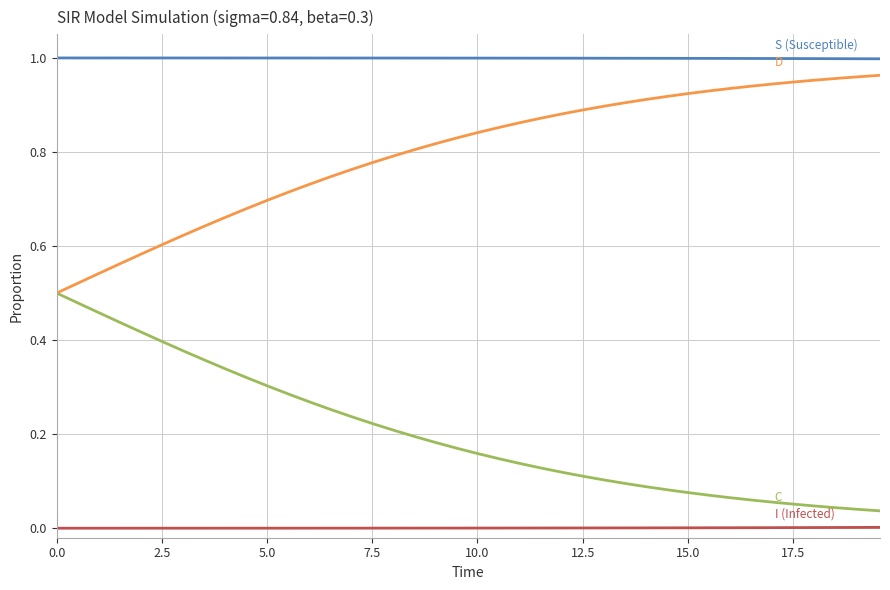

What is the label of the 5th point from the left?

10.0